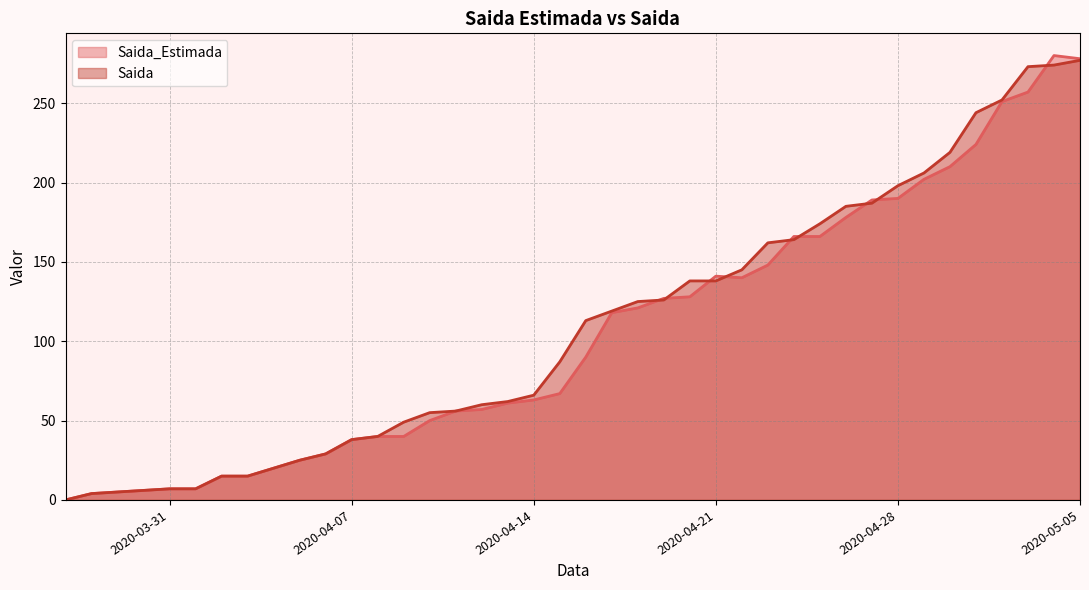

What is the label of the 12th point from the left?

2020-04-07